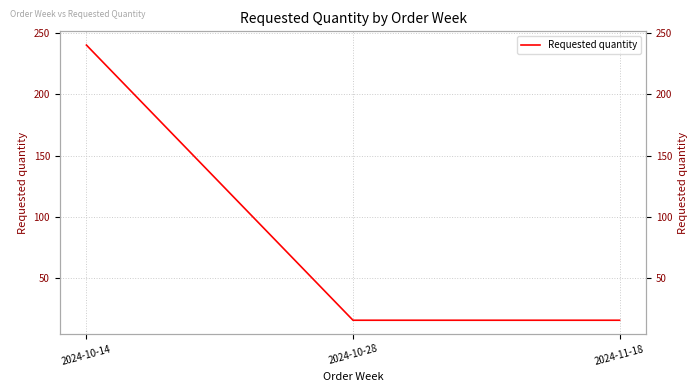

Which label corresponds to the largest value in the chart?

2024-10-14